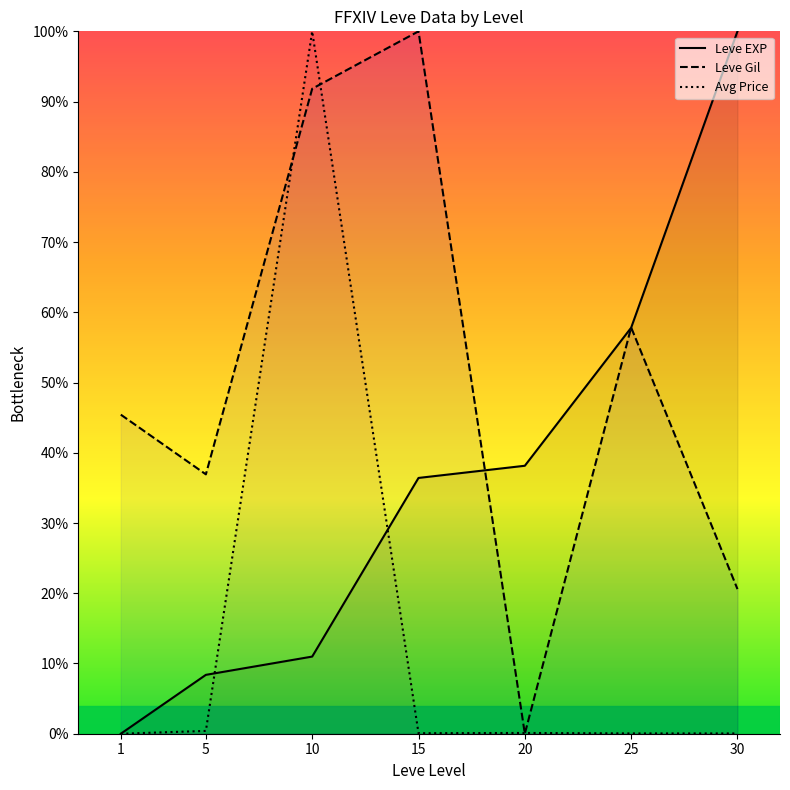

Which series ends up on top after the final intersection of Leve Gil and Avg Price?

Leve Gil